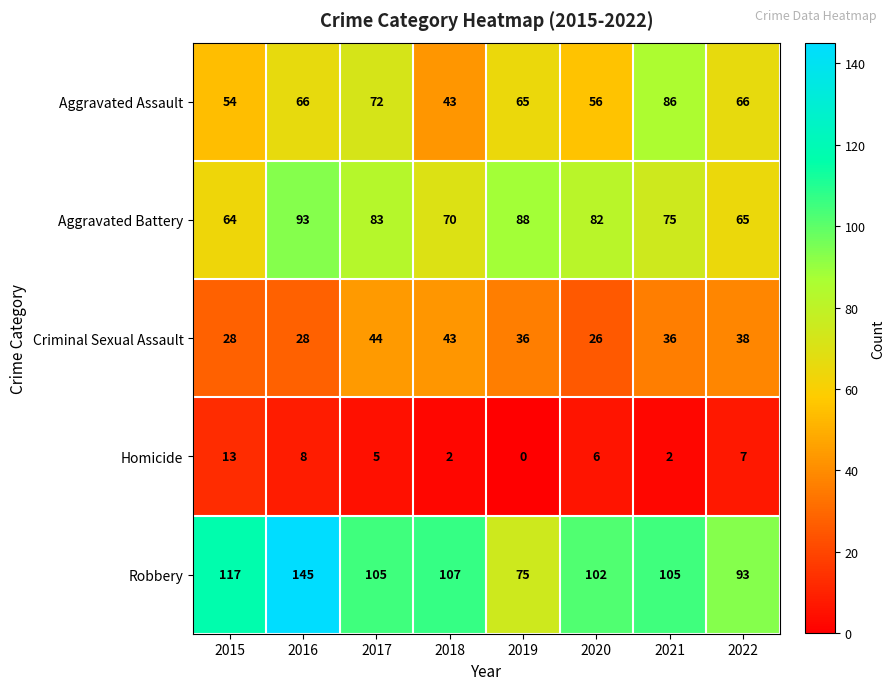

What is the average value of the Aggravated Assault series?

64